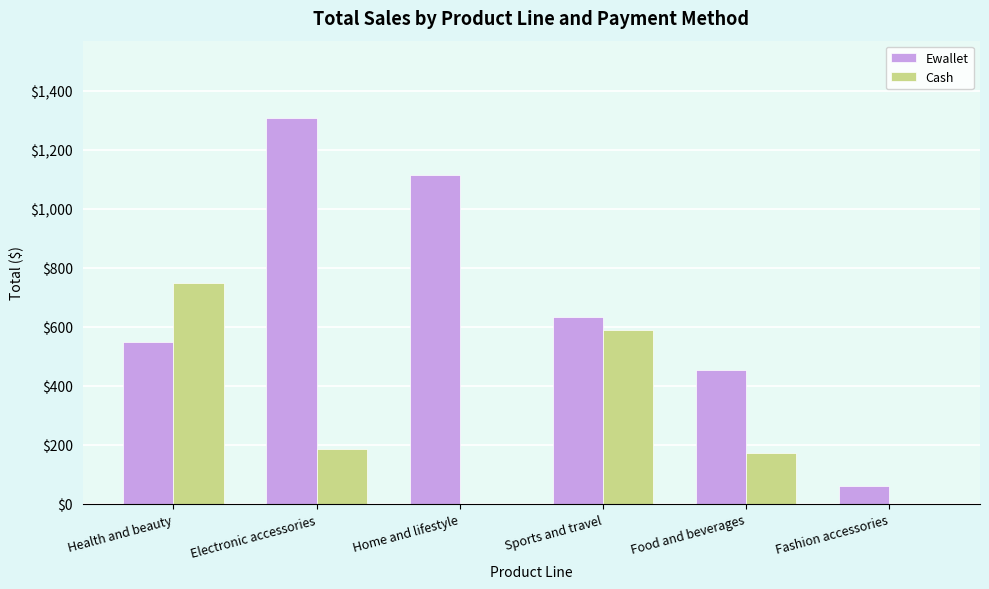

Is the value of Cash at Food and beverages greater than the value of Ewallet at Electronic accessories?

No